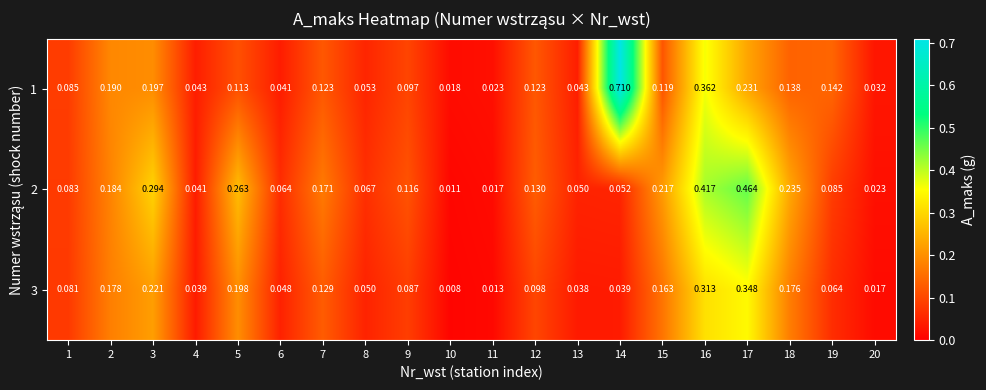

Is the value of 2 at 5 greater than the value of 1 at 13?

Yes